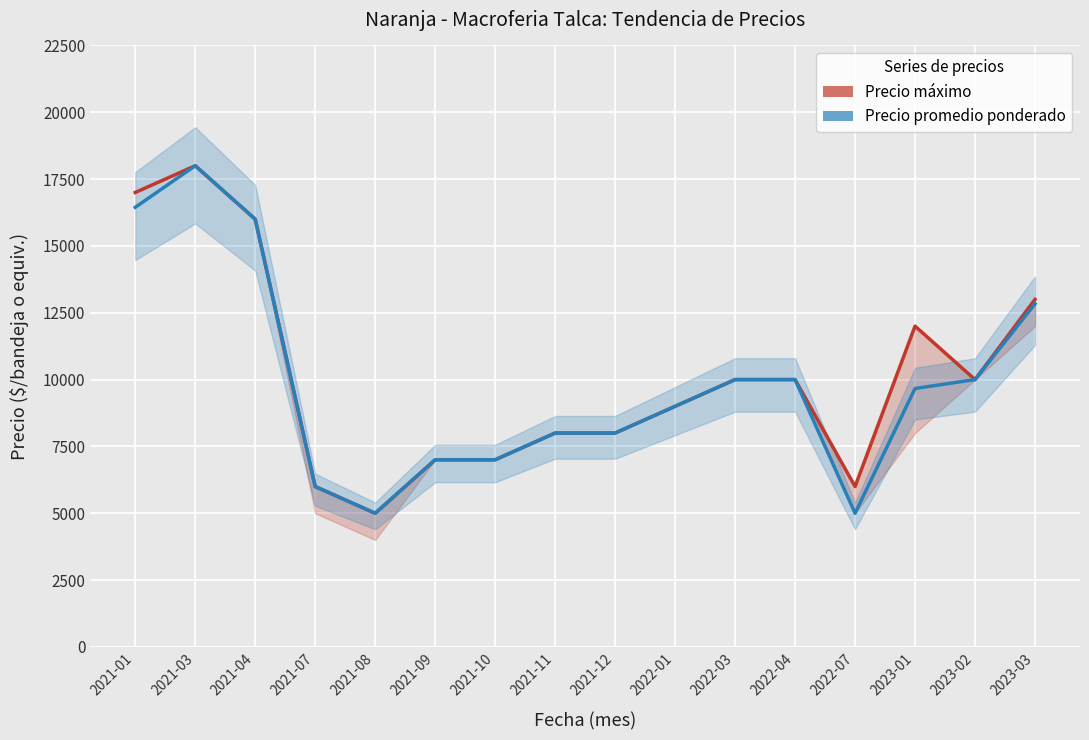

What is the value of the Precio máximo point at the 5th from the left?

5000